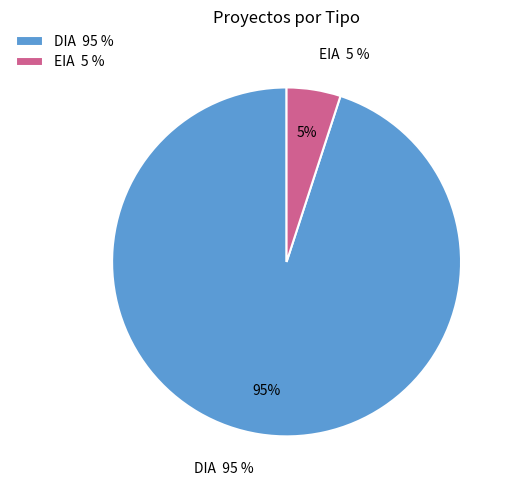

Does any single category account for the majority?

Yes